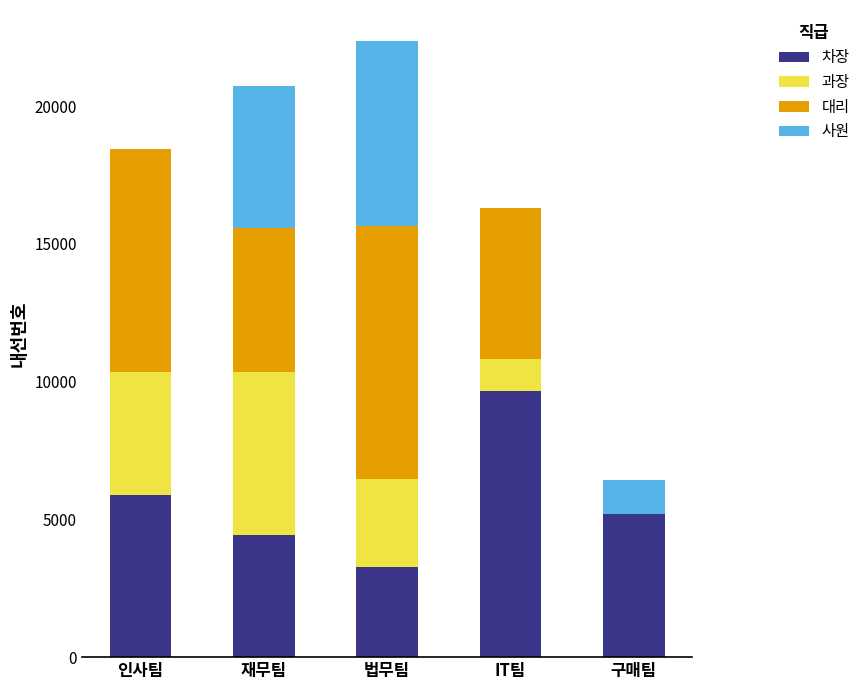

How many 차장 values are between 4442 and 5903?

3